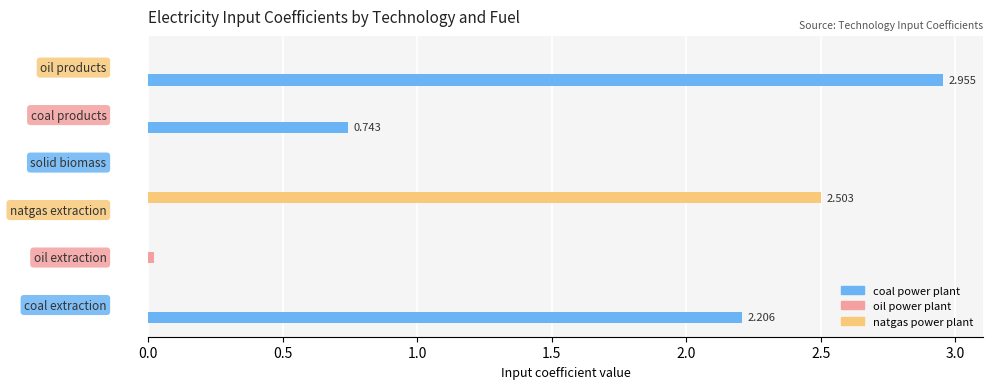

Which series has the largest total across all categories?

coal power plant